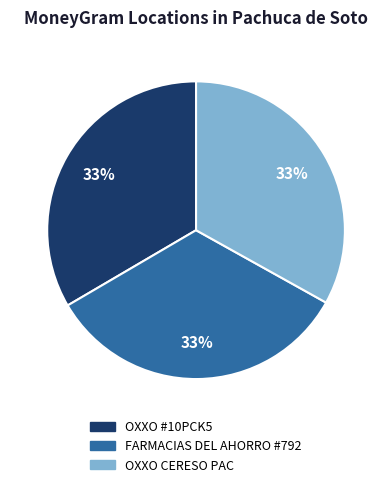

Is there a majority slice in this chart?

No